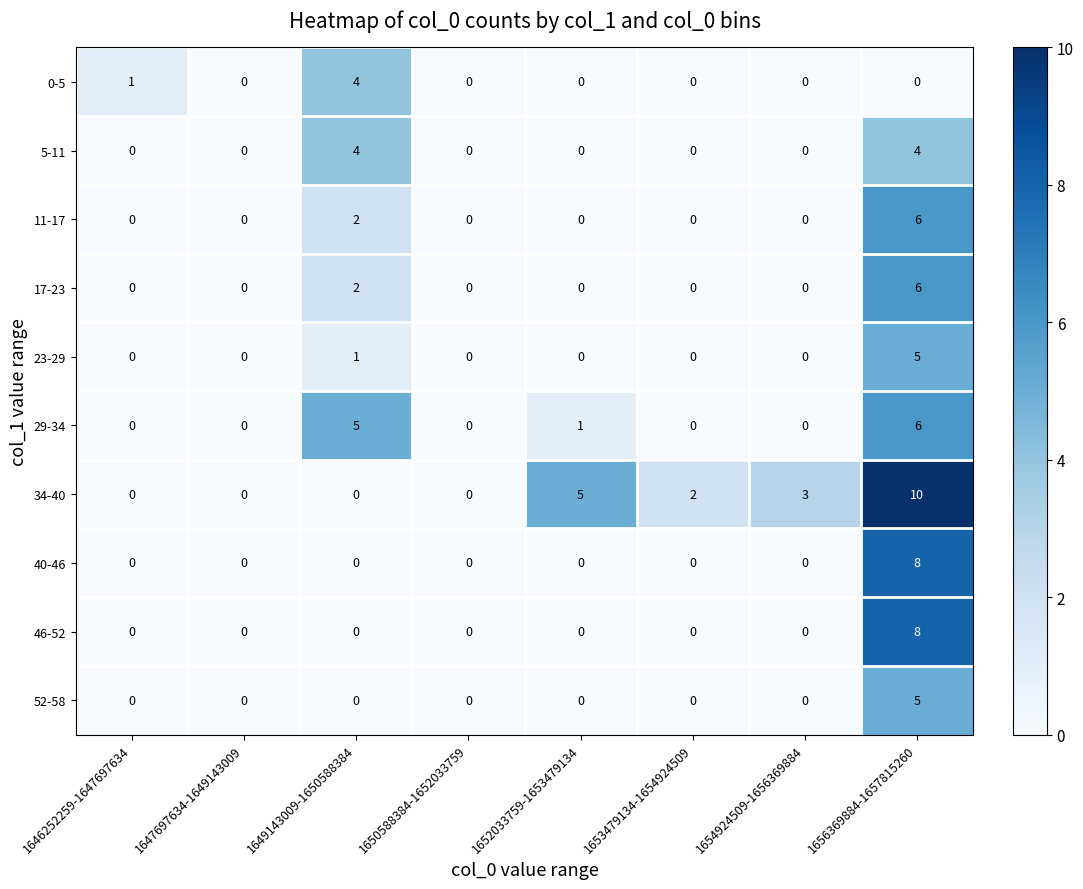

What is the maximum value shown in the chart?

10